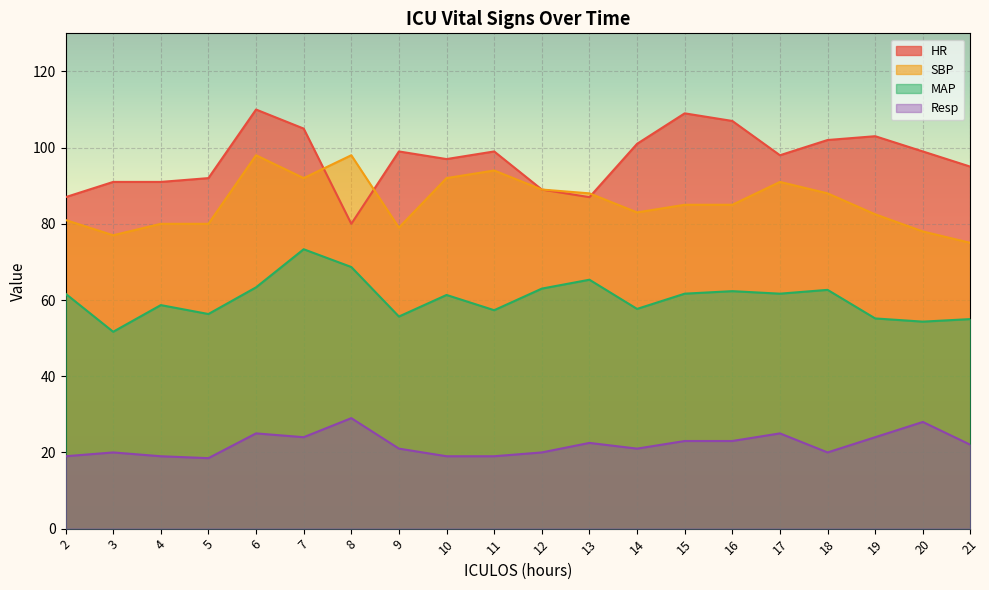

What is the value of the MAP point at the 1st from the left?

61.7